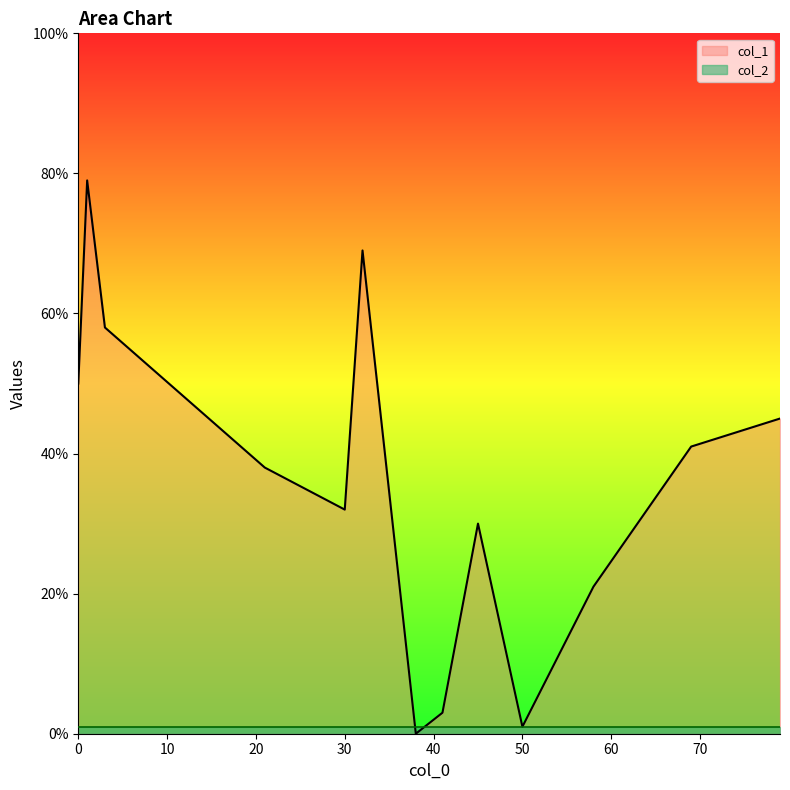

Read the col_1 value at 21, to the nearest 5.

40